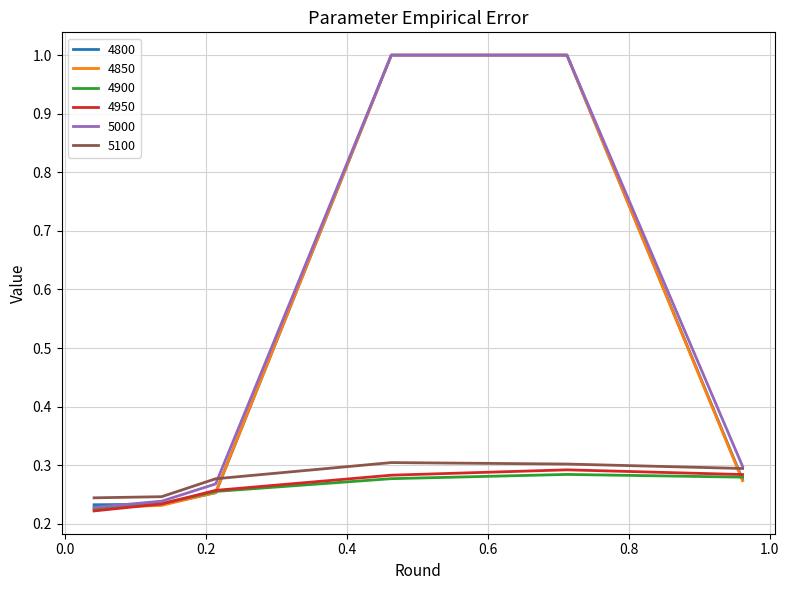

True or false: 4950 and 5100 cross at least once.

False